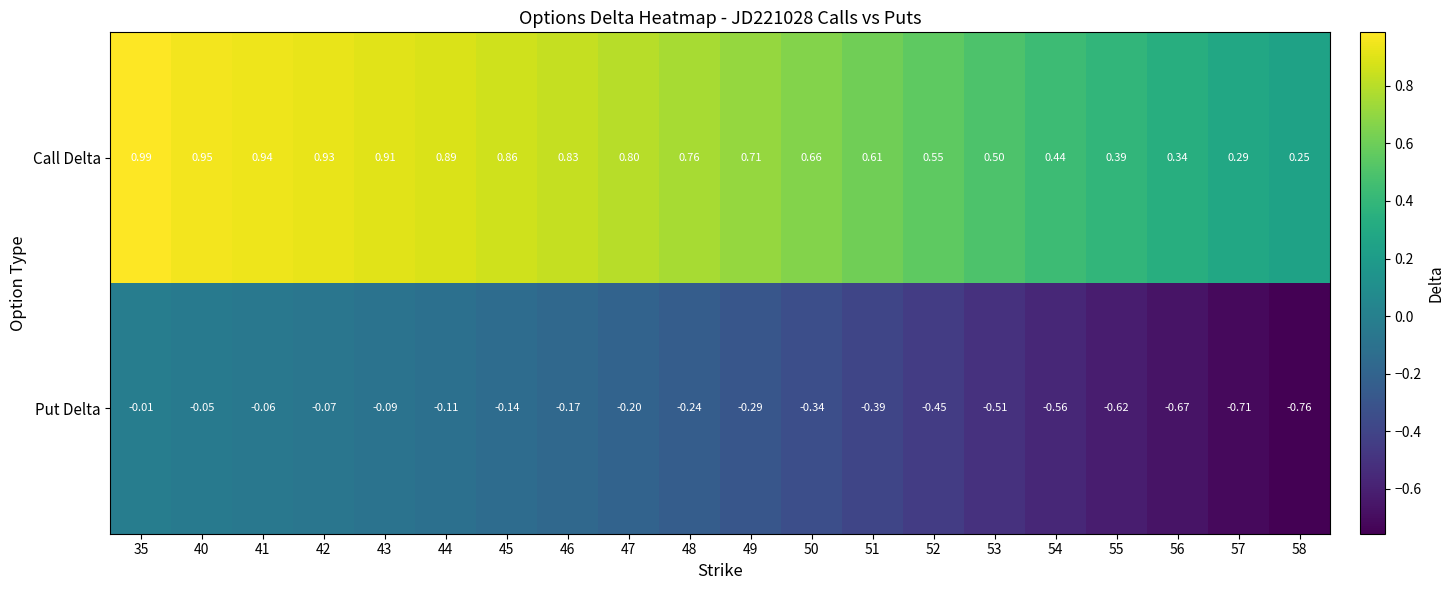

At how many categories does at least one series exceed 0?

20